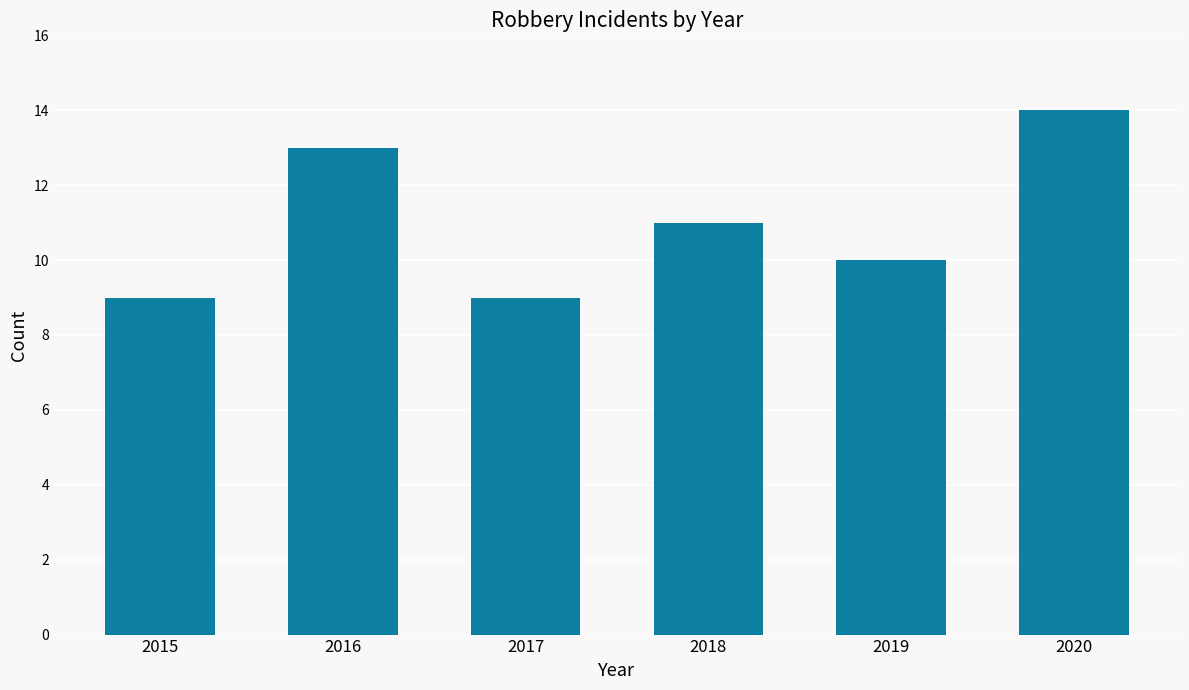

What is the difference between the second highest and minimum values?

4